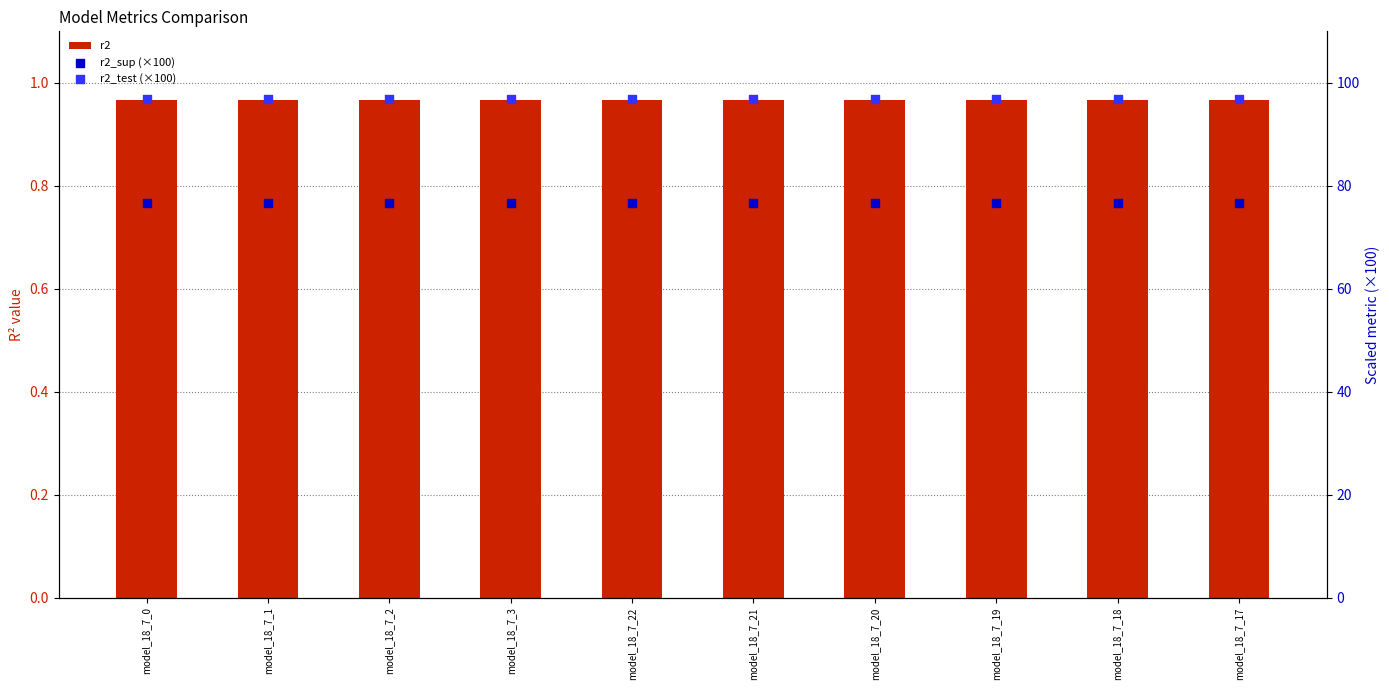

At which category is the sum across all series the highest?

model_18_7_0